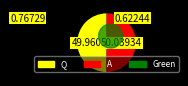

What percentage is the Q slice, to the nearest percent?

50%